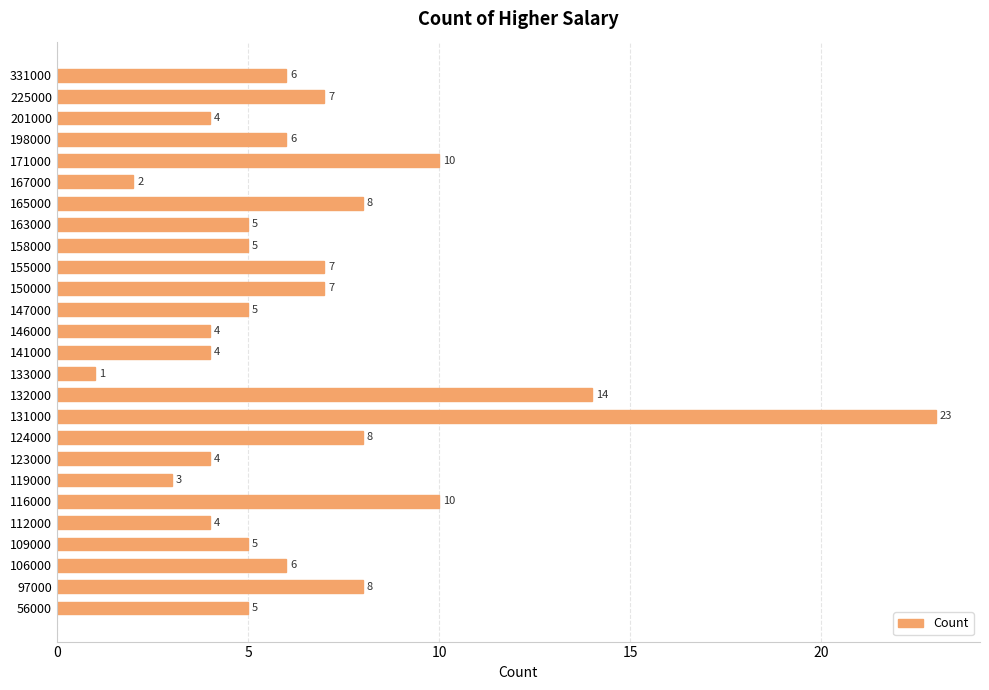

Is it true that the value at 155000 is 7?

True